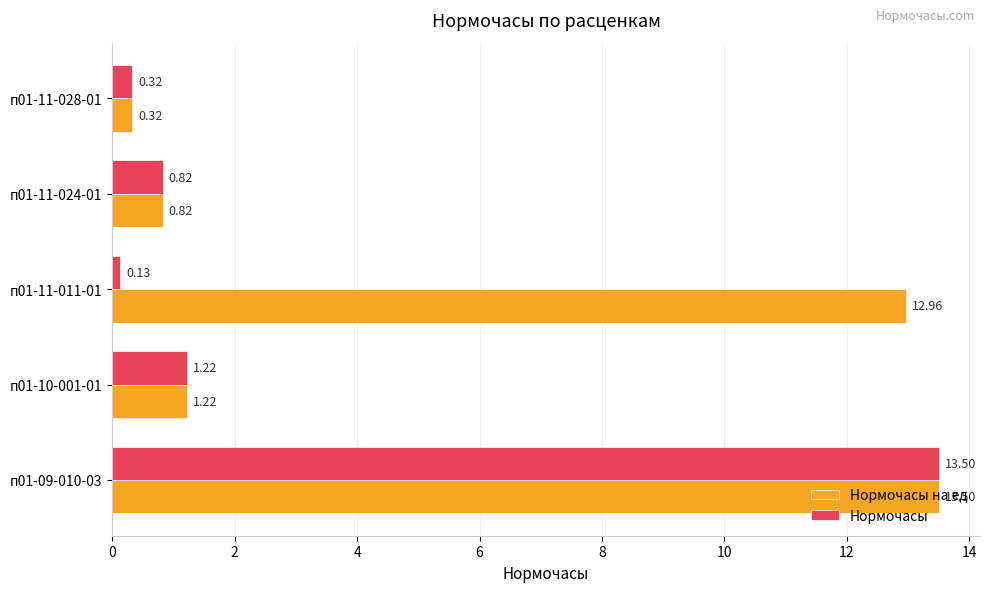

What is the maximum value for Нормочасы?

13.5